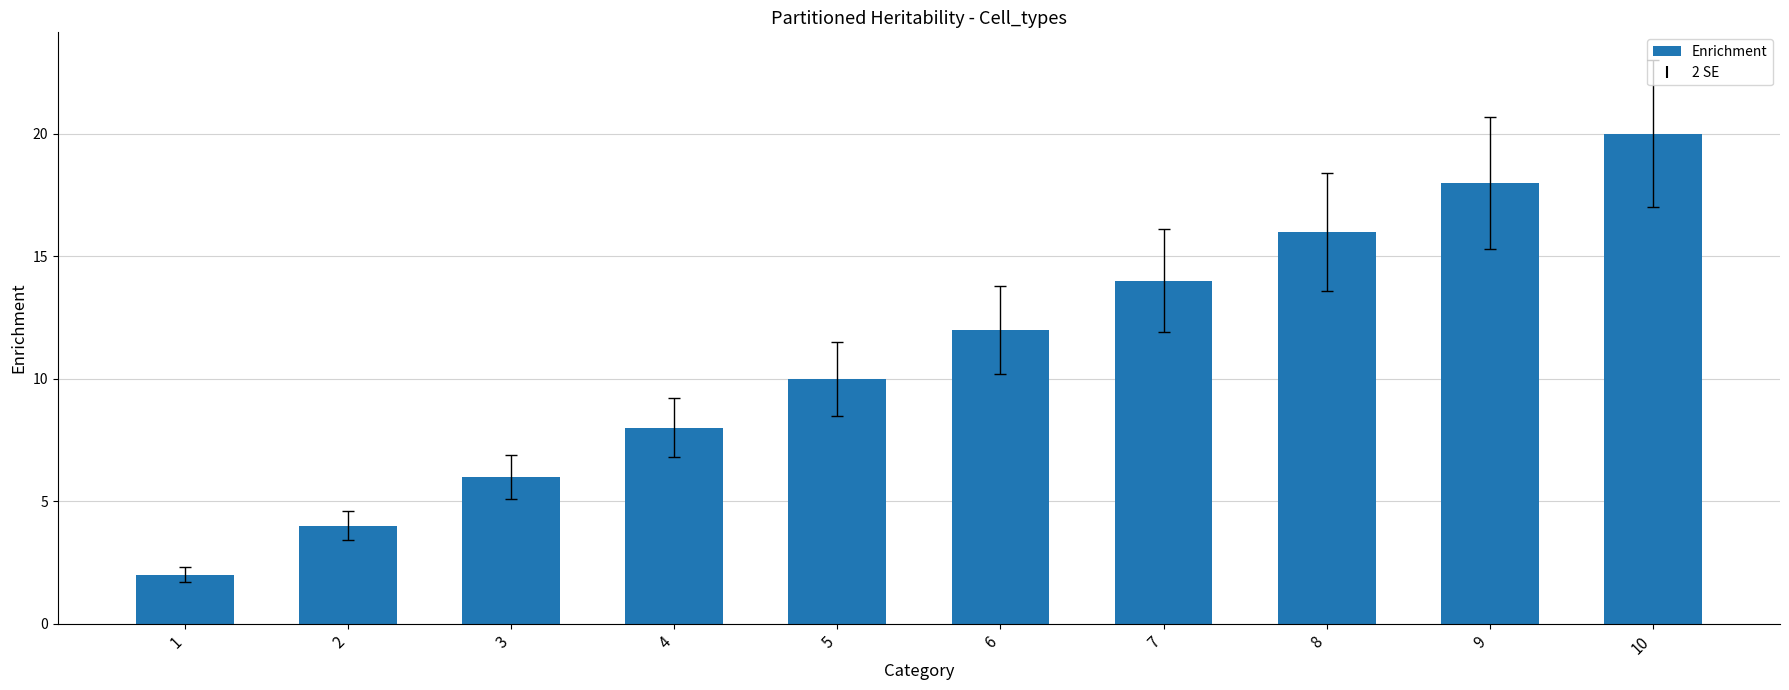

Are the bars grouped side by side (vs. stacked)?

No